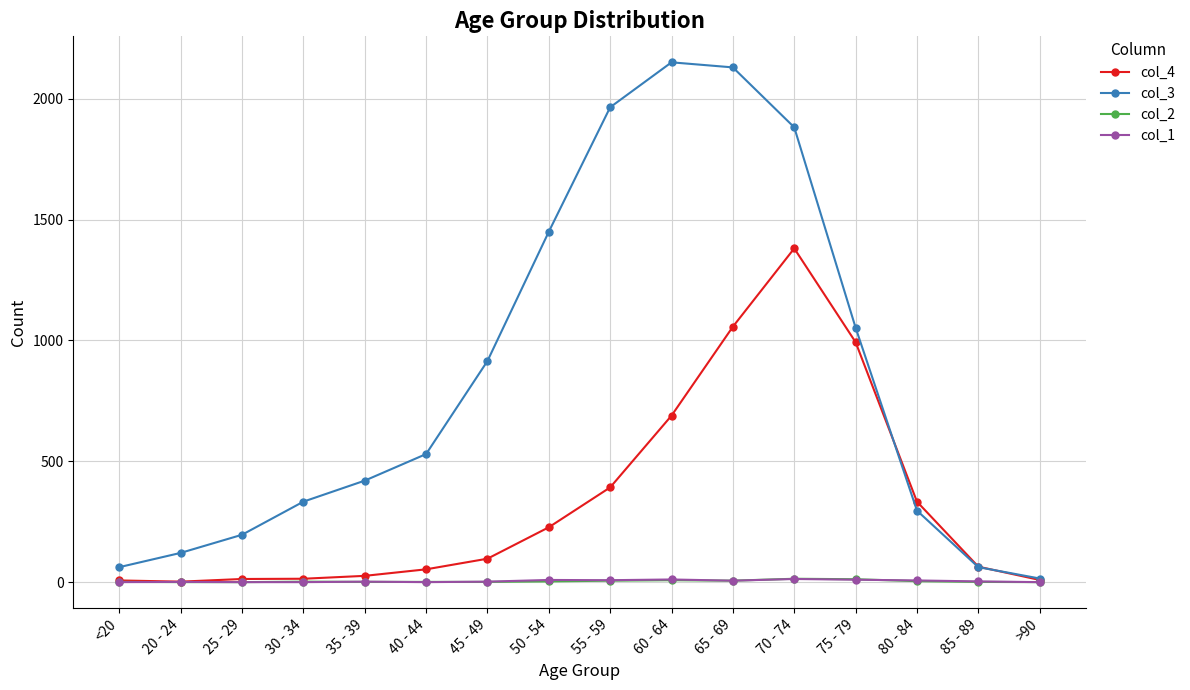

How many data points does each series have?

16